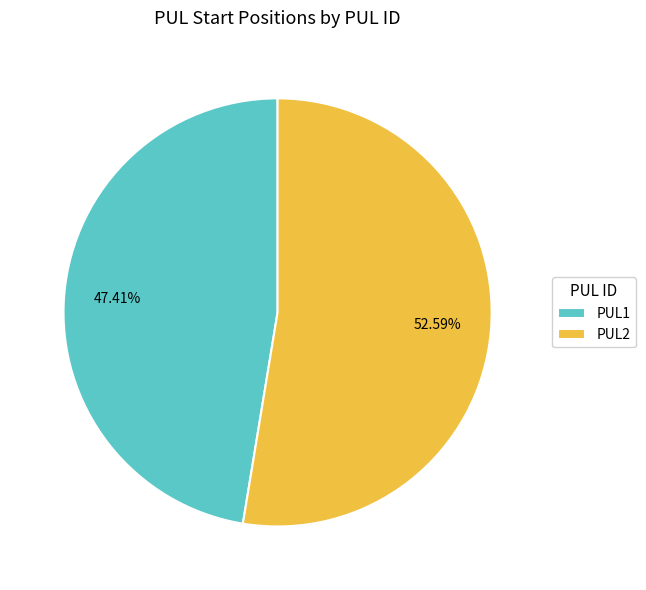

What percentage is the PUL2 slice, to the nearest percent?

53%